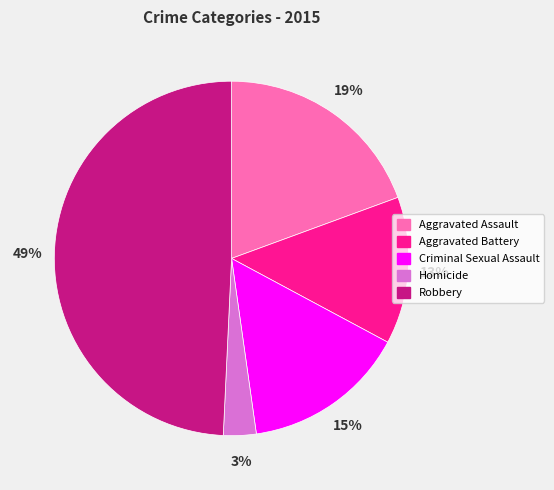

To the nearest percent, what is the difference between the Aggravated Battery and Robbery slice percentages?

36%